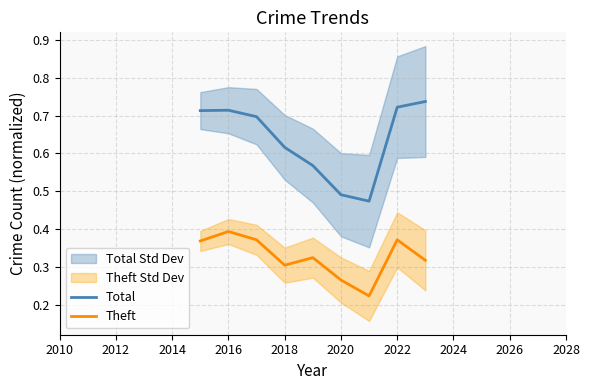

List the series in order of their overall mean, highest first.

Total, Theft